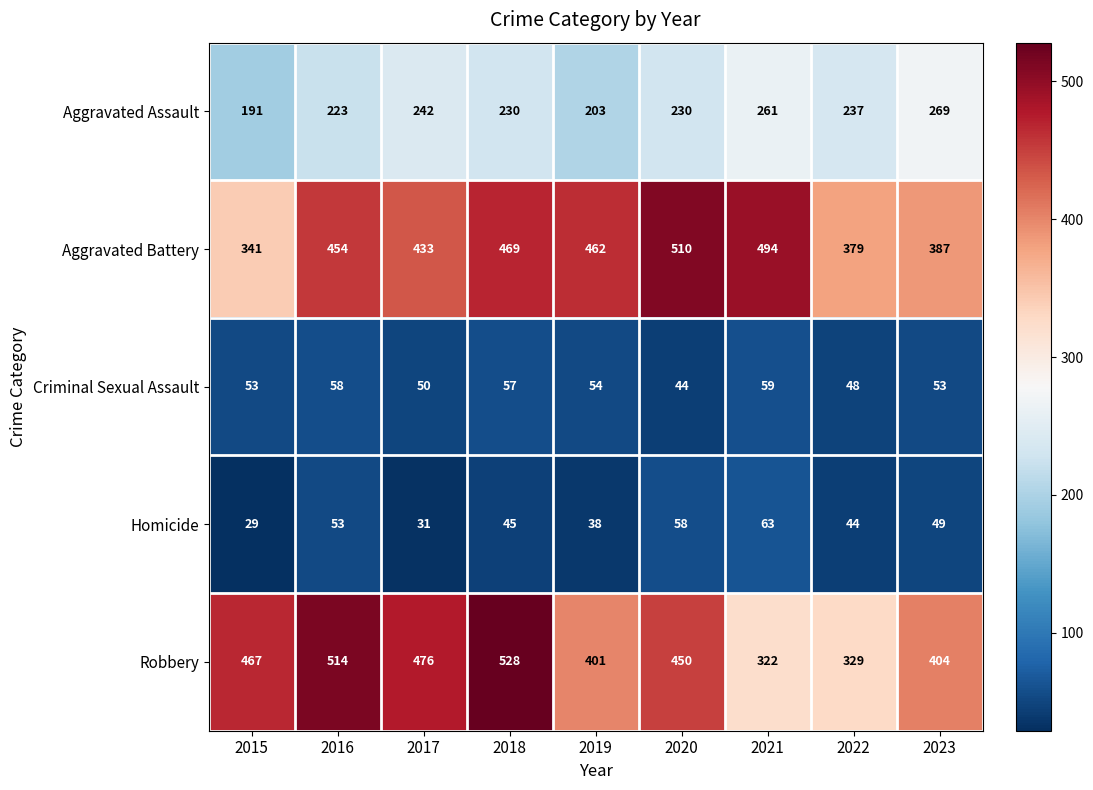

How many distinct data groups are displayed?

5